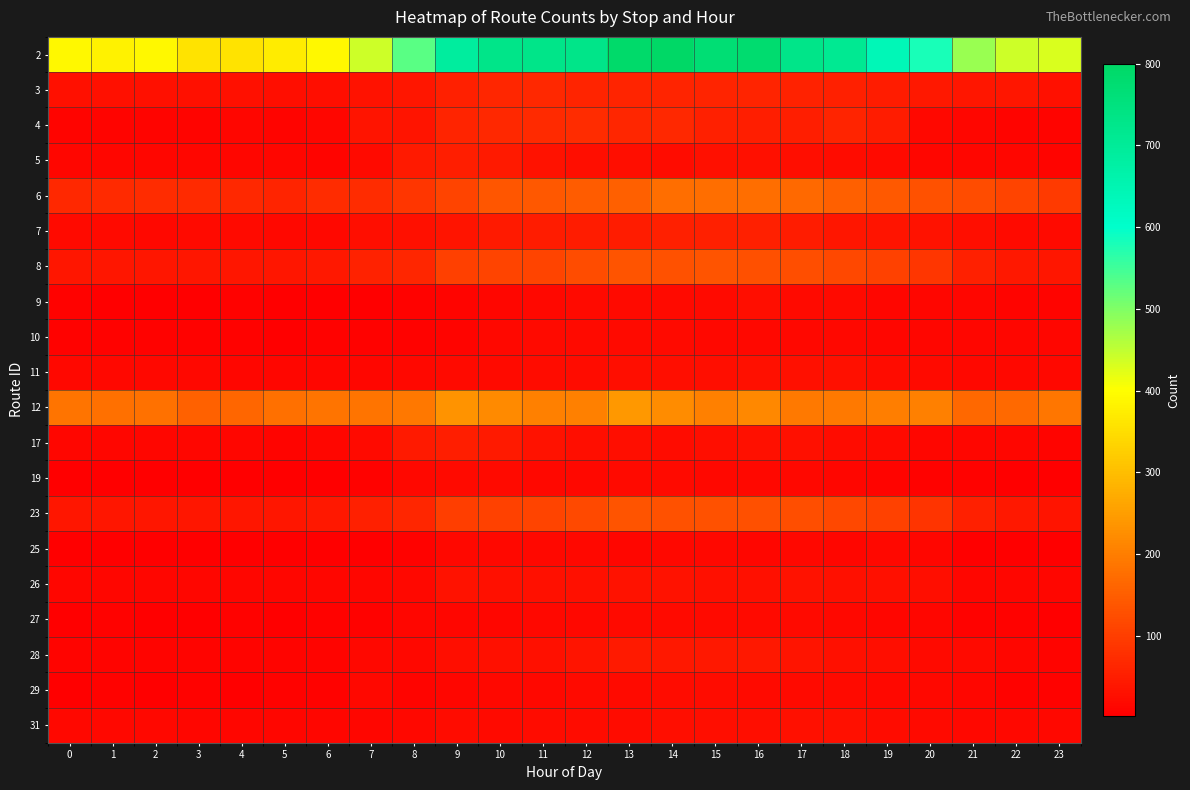

At which category is the sum across all series the highest?

14